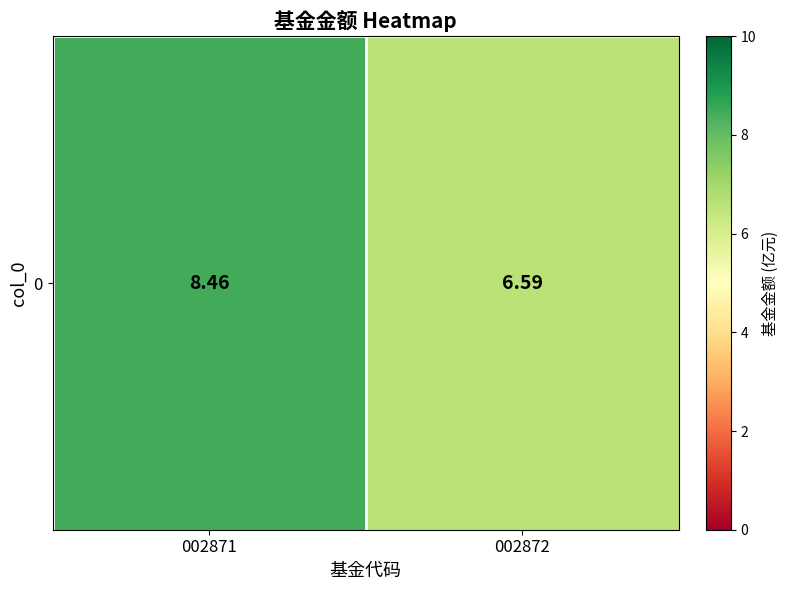

What is the sum of the values at 002871 and 002872?

15.1